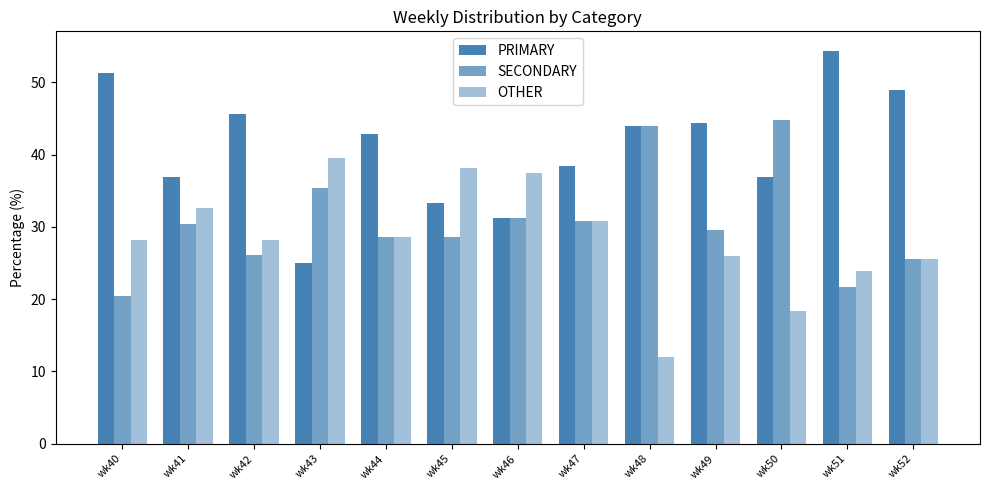

How many values in the PRIMARY series are below 42?

6